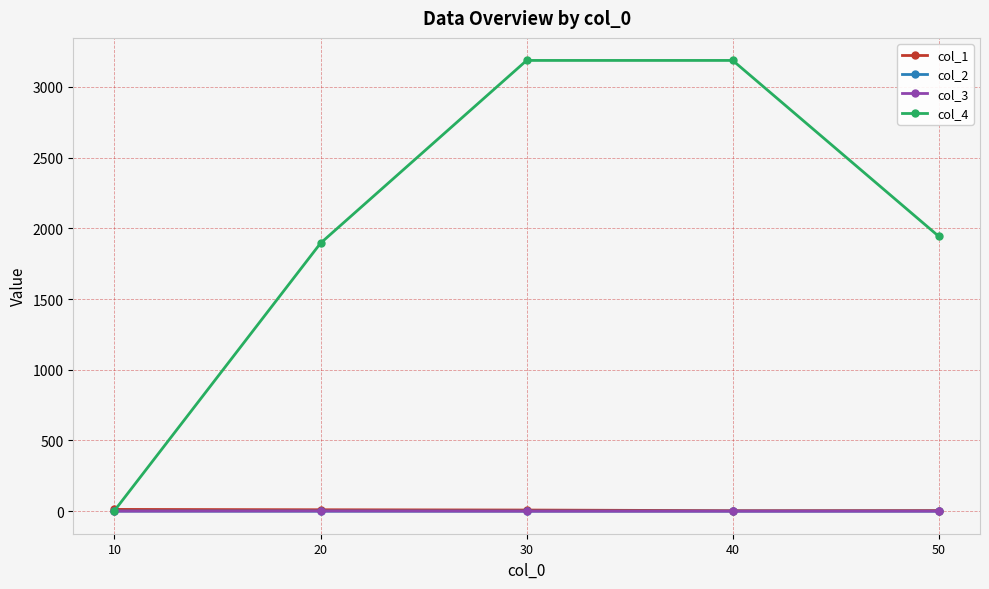

Which series has the largest range (max minus min)?

col_4